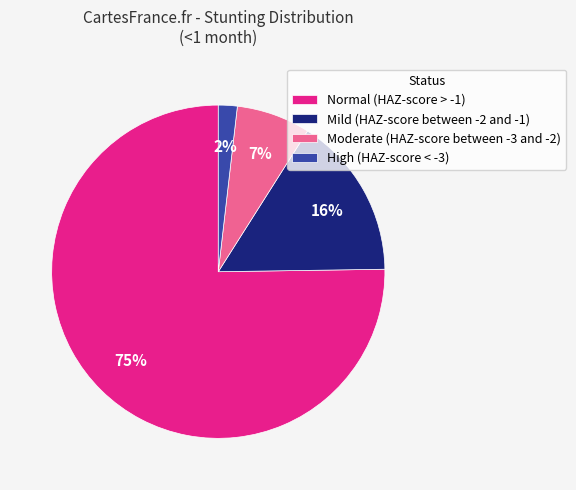

Between Mild (HAZ-score between -2 and -1) and Normal (HAZ-score > -1), which is larger?

Normal (HAZ-score > -1)